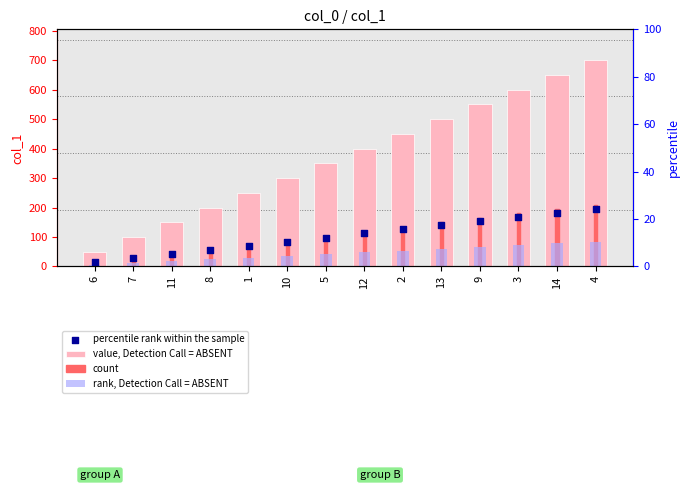

At which category is the sum across all series the highest?

4